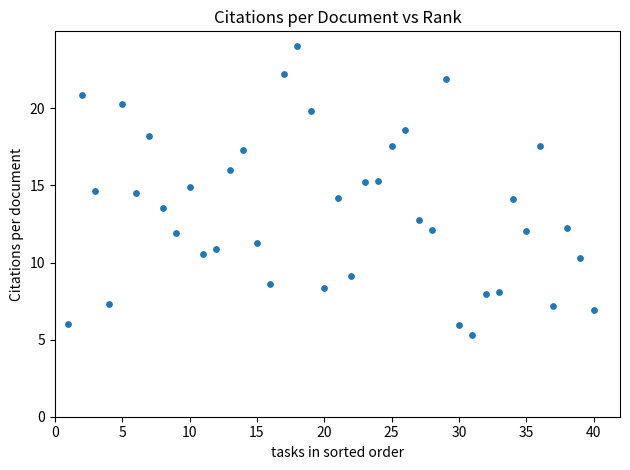

What is the range of Y values (max minus min)?

18.8